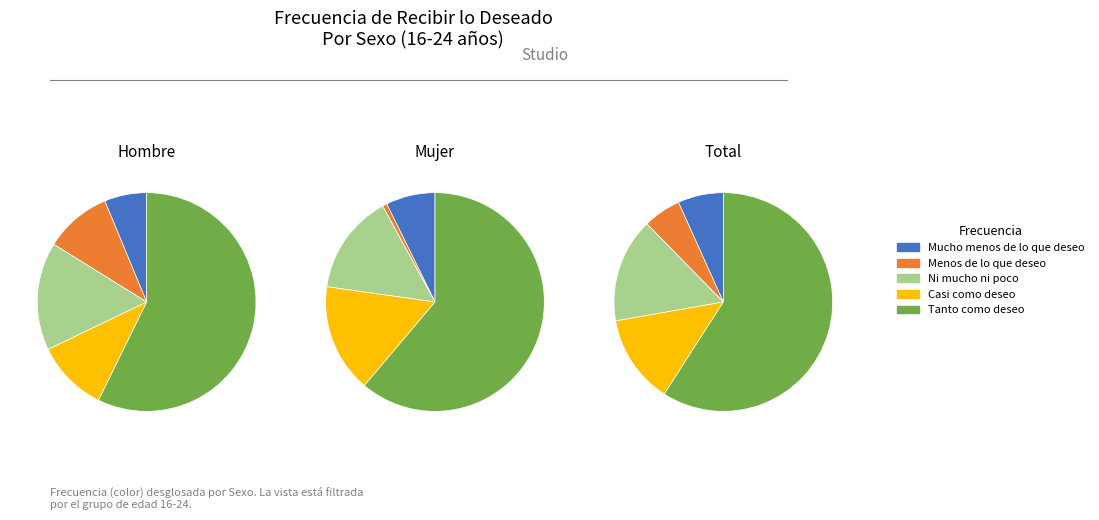

How many slices are in this pie chart?

5